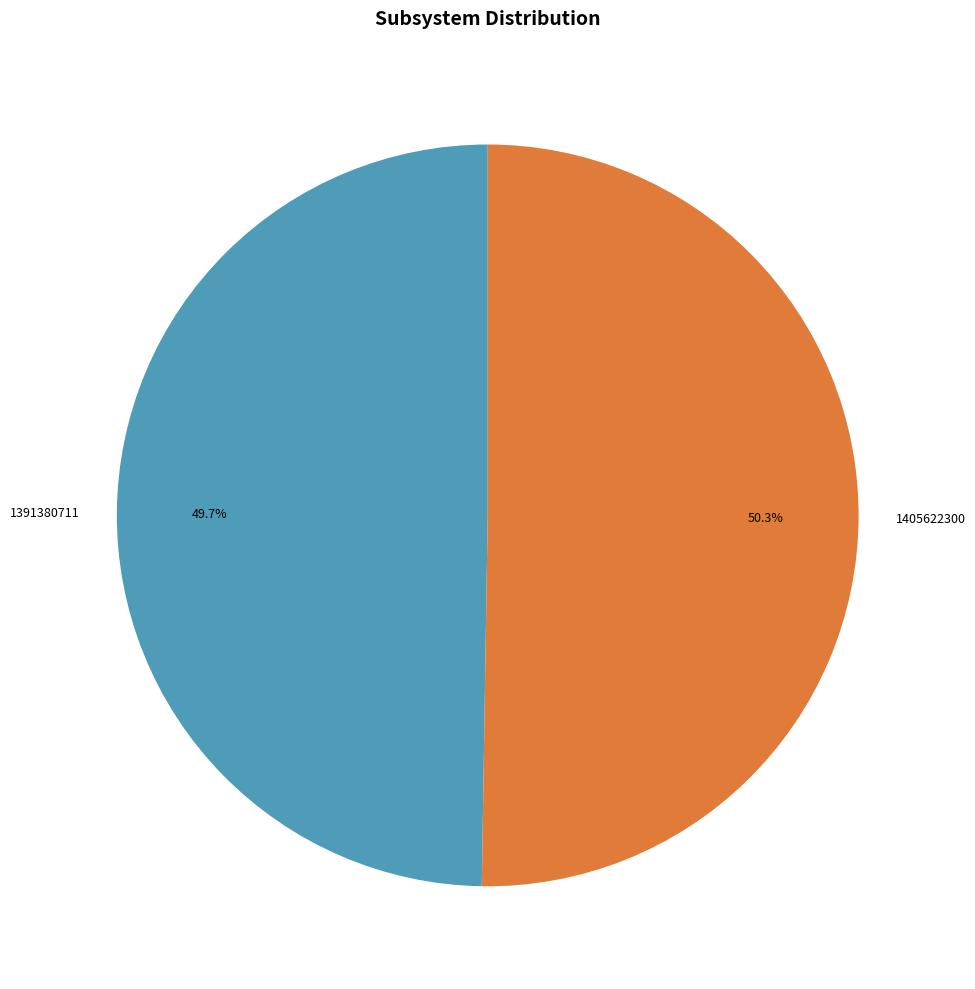

True or false: 1405622300 accounts for 61% of the total.

False